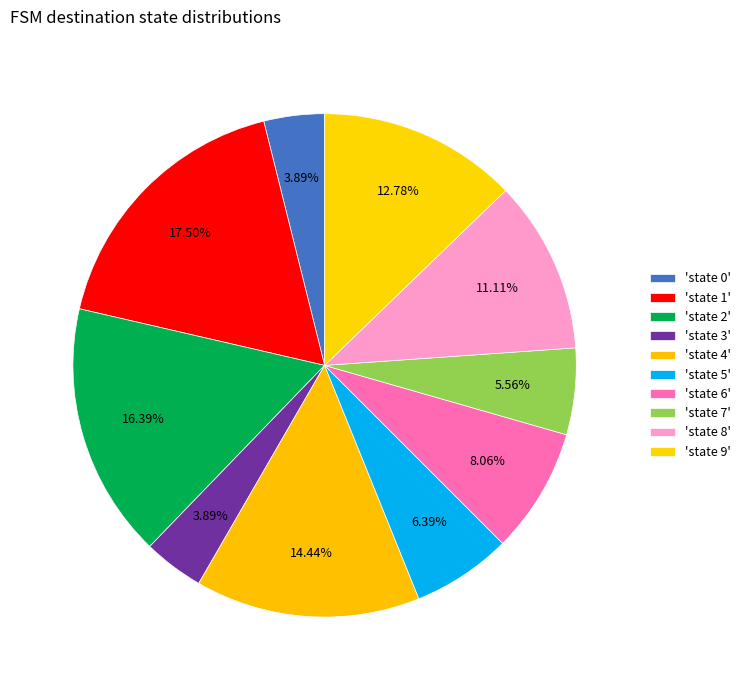

How many slices are in this pie chart?

10